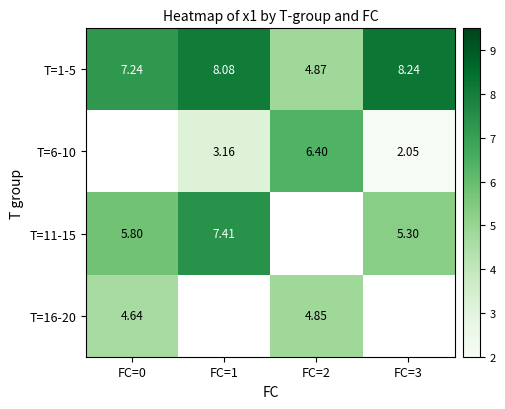

Is the value of T=6-10 at FC=1 greater than the value of T=11-15 at FC=3?

No